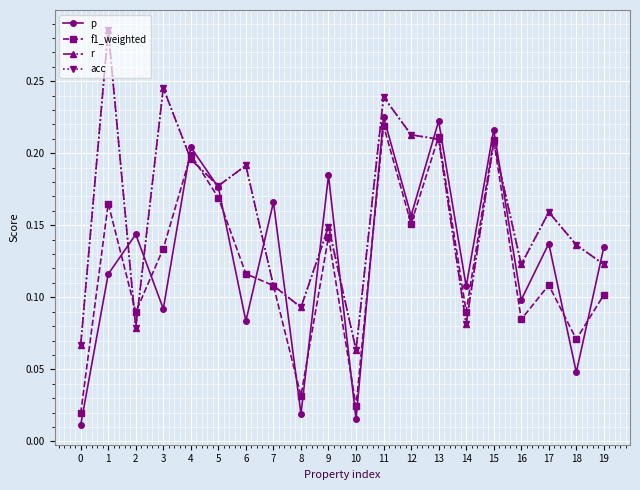

At how many categories does at least one series exceed 0?

20